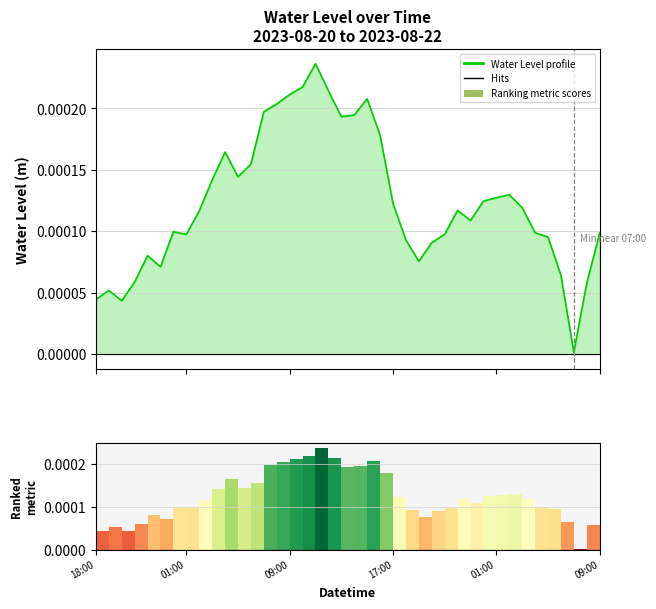

Between 28 and 11, which is larger?

11